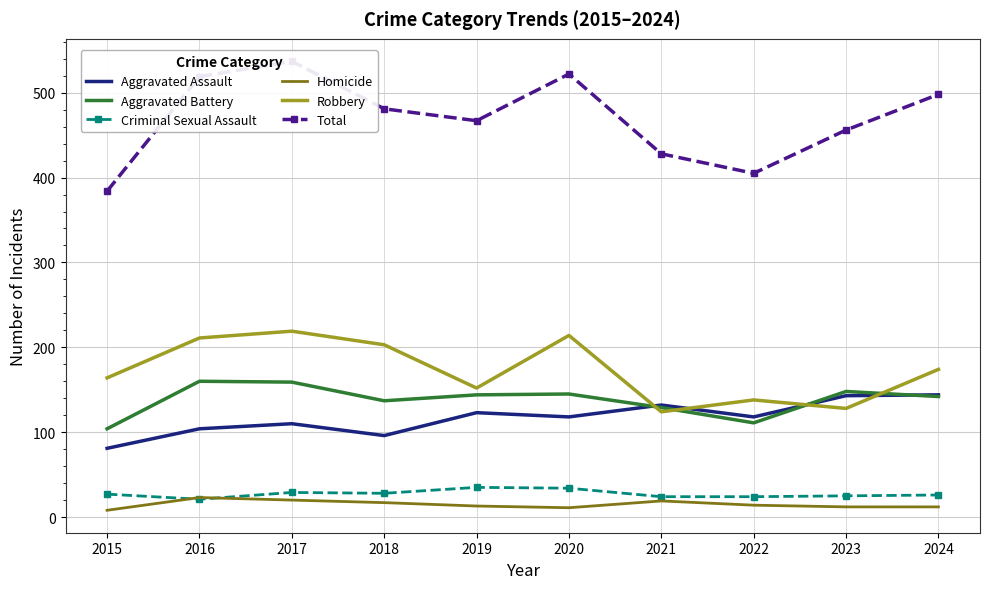

What is the total value across all series at 2022?

810